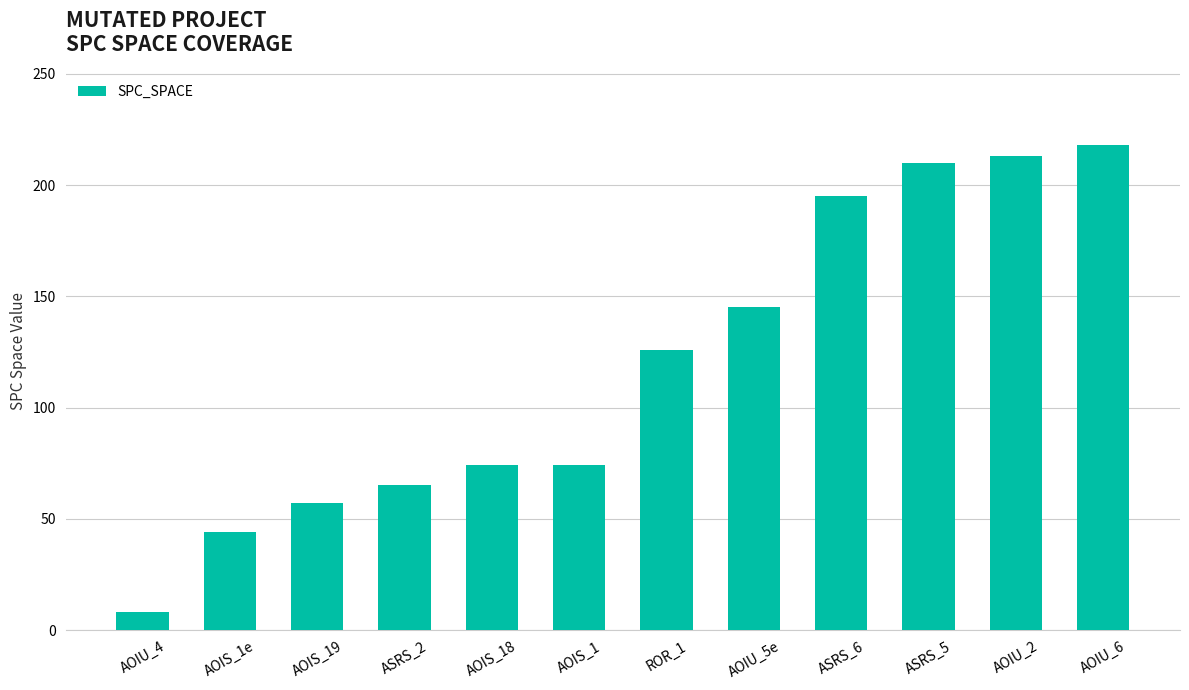

The chart shows a value of 210 at ASRS_5. True or false?

True